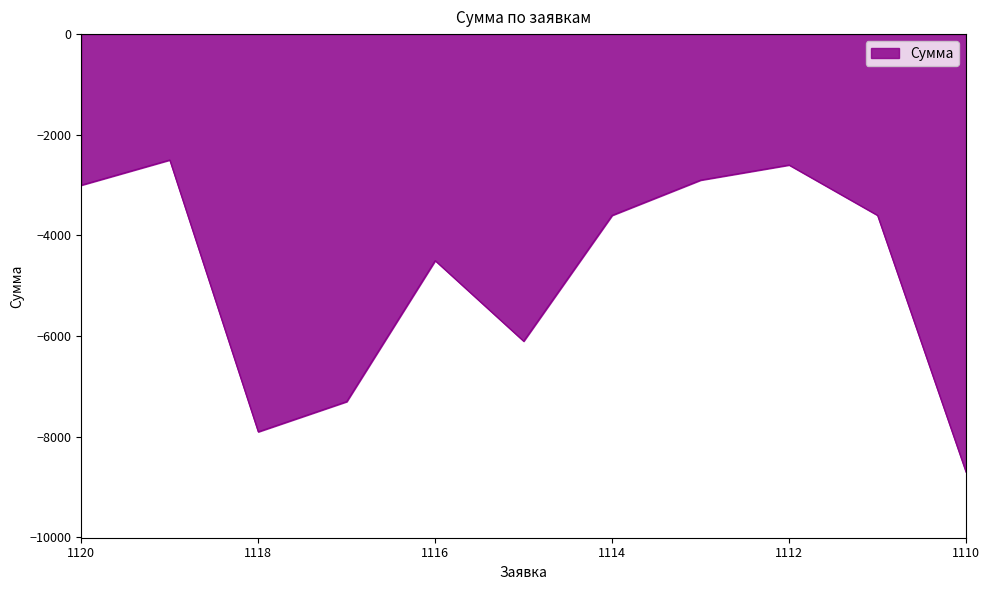

How many interior local peaks (higher than both neighbors) does the data have?

3